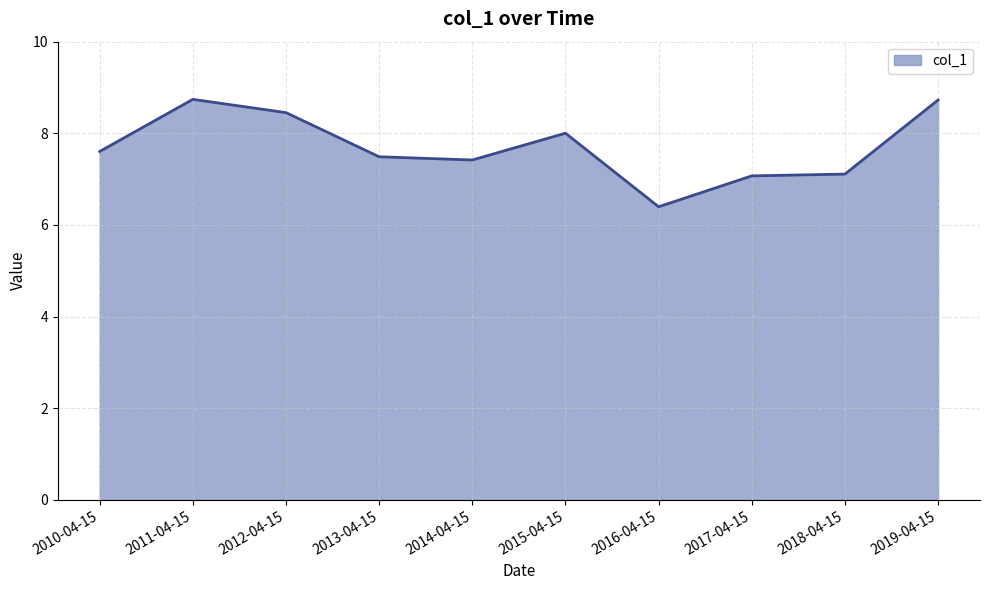

Reading left to right, extract all data points from this chart.

2010-04-15=7.6	2011-04-15=8.7	2012-04-15=8.5	2013-04-15=7.5	2014-04-15=7.4	2015-04-15=8.0	2016-04-15=6.4	2017-04-15=7.1	2018-04-15=7.1	2019-04-15=8.7